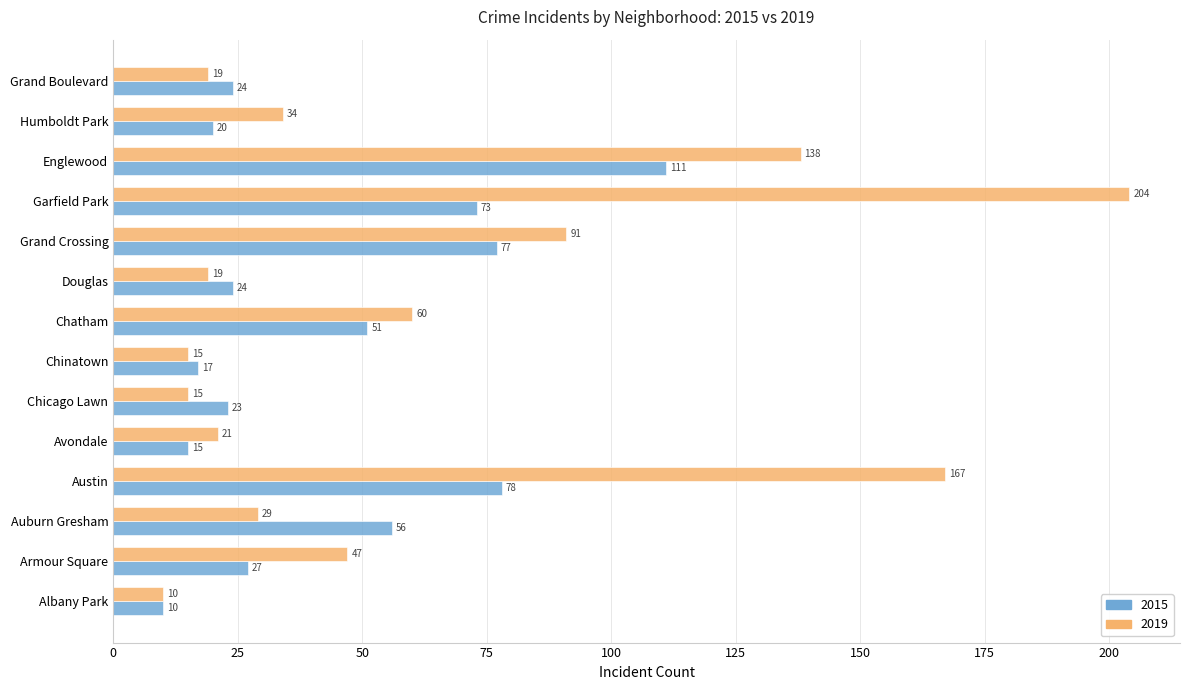

How many distinct data groups are displayed?

2